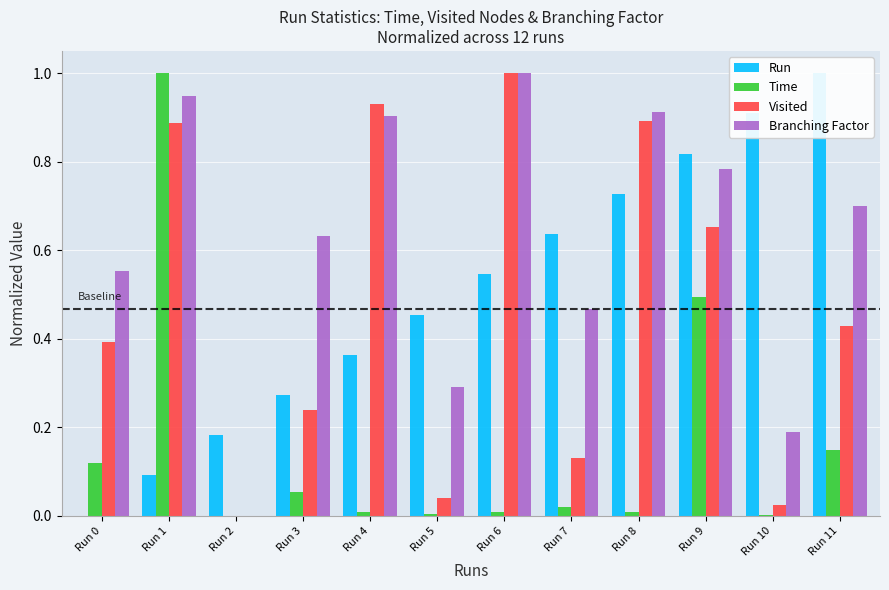

Is it true that Run equals 0.4 at Run 4?

True